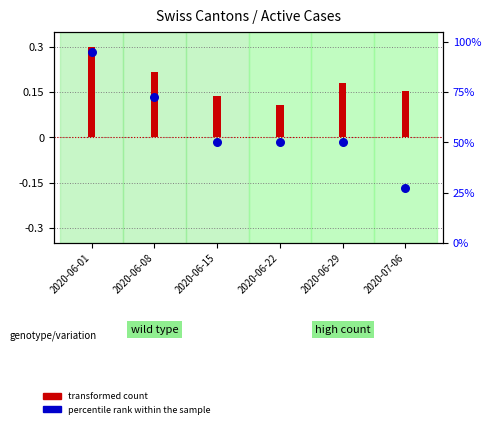

Between 2020-07-06 and 2020-06-01, which is larger?

2020-06-01